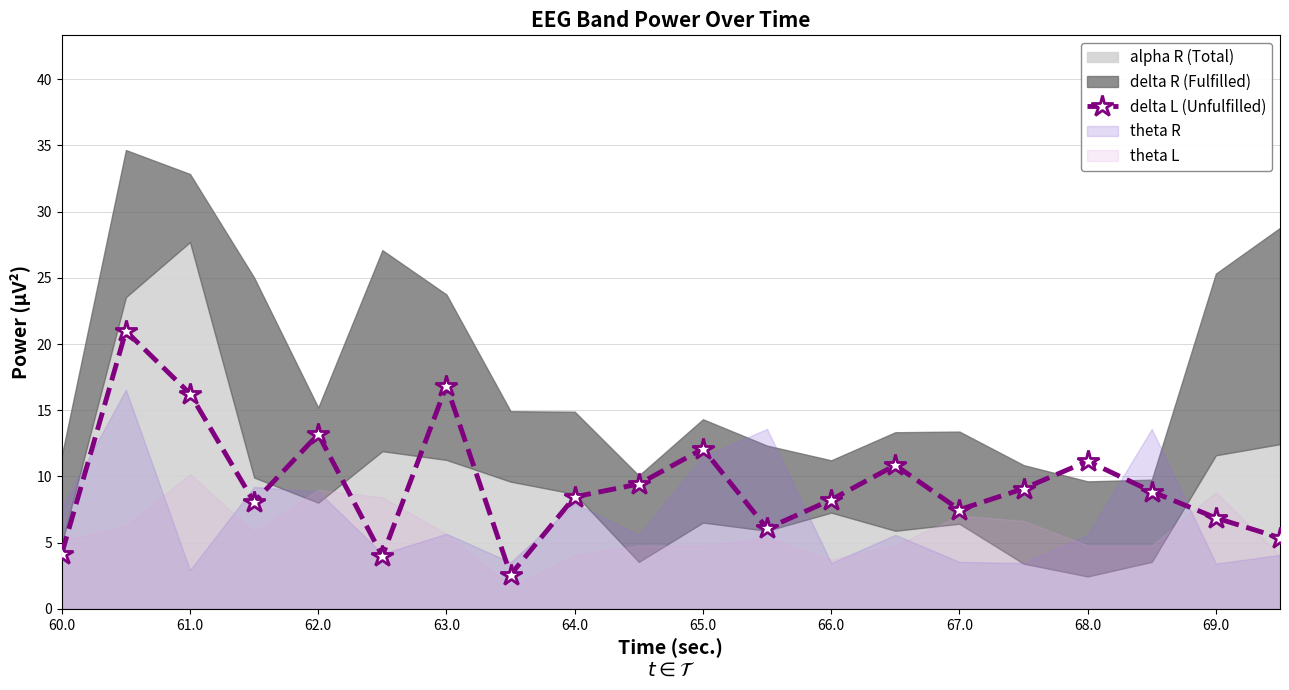

How many interior local valleys (lower than both neighbors) does the data have?

5